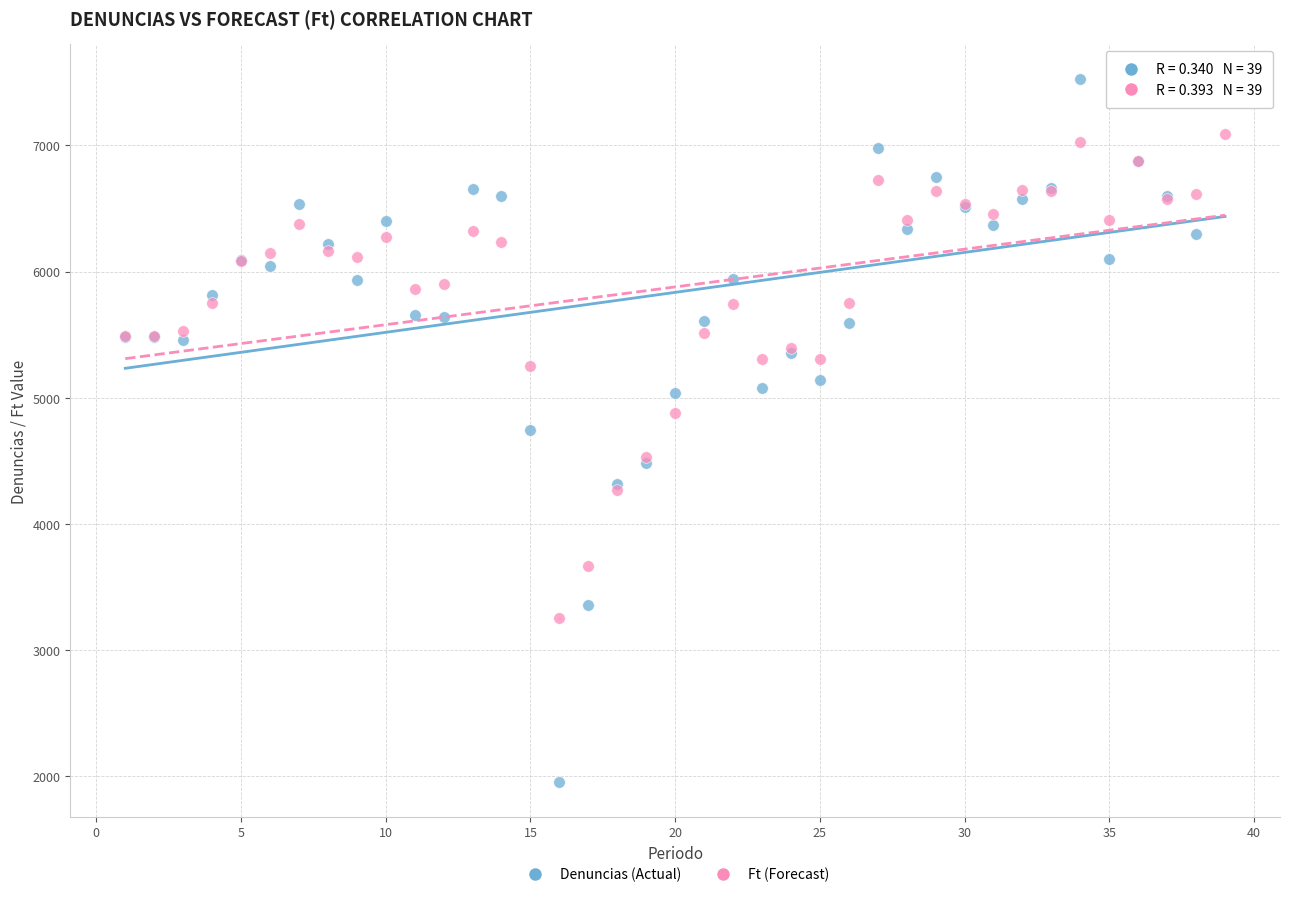

What is the X range (max minus min) for the scatter plot?

38.0